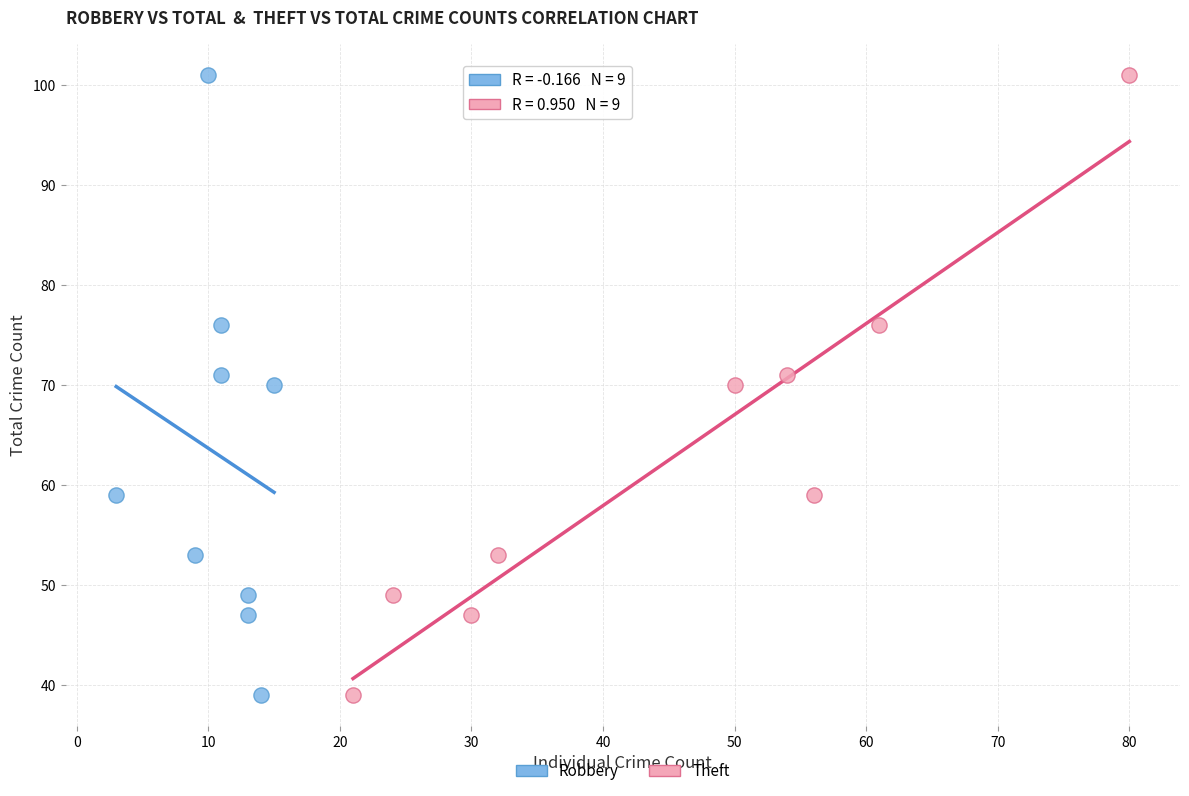

What are all the series names shown in the legend?

Robbery, Theft